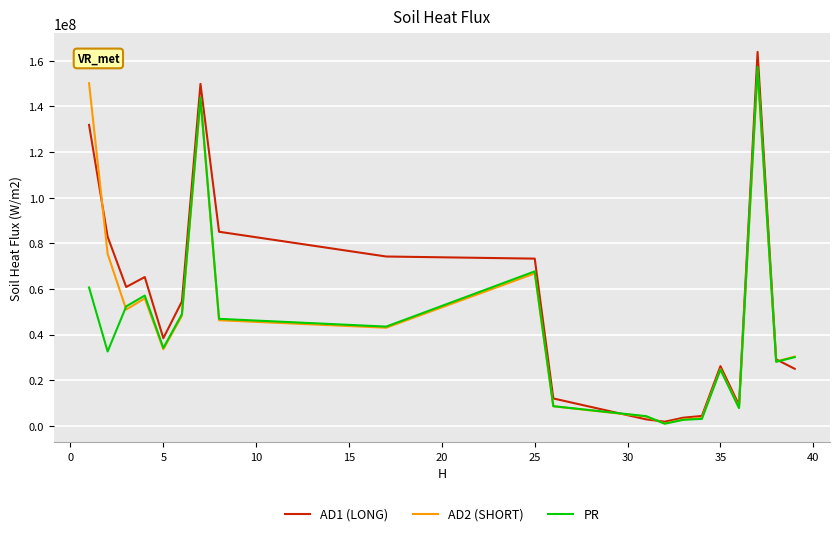

What is the highest value of the PR series?

157350589.3